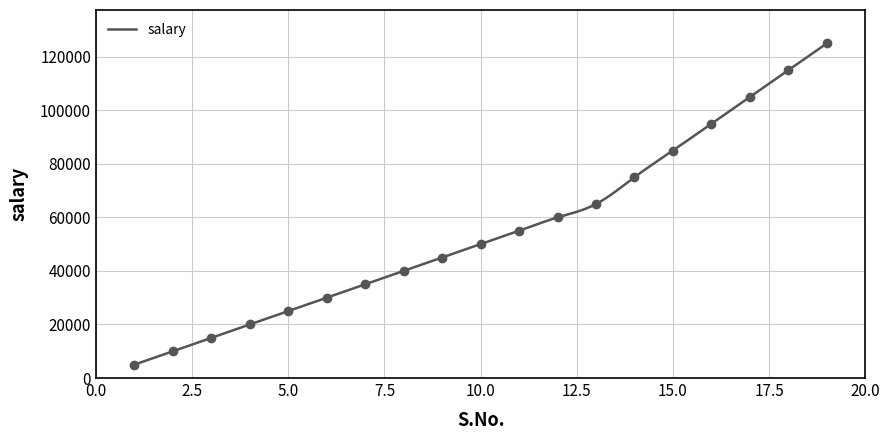

What is the approximate value at 5, to the nearest 50?

25000